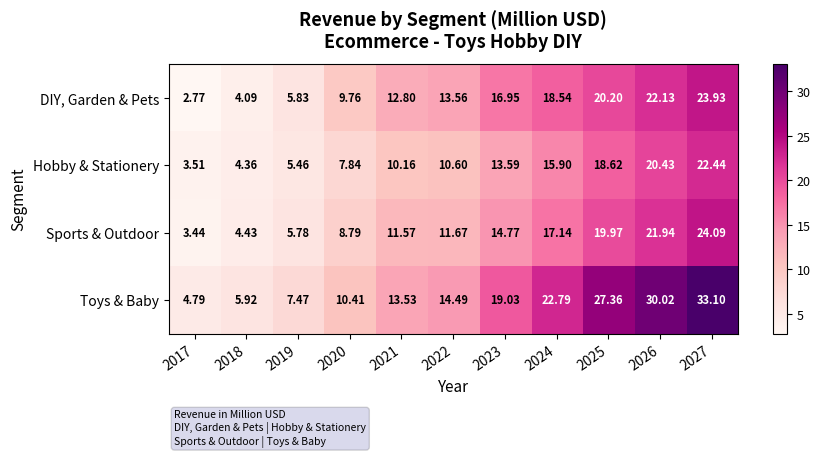

Which series has the largest total across all categories?

Toys & Baby